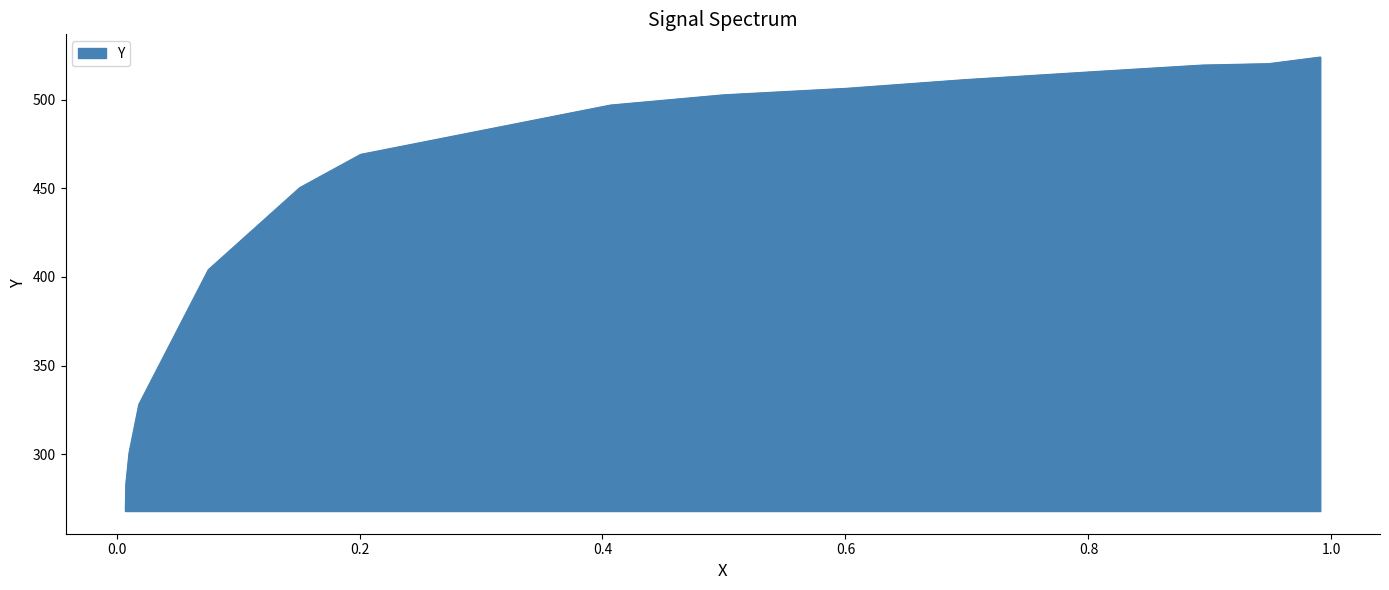

Rank the categories by value from highest to lowest.

0.9908, 0.9484, 0.8941, 0.8052, 0.6992, 0.601, 0.4996, 0.4066, 0.2009, 0.1508, 0.0755, 0.0183, 0.0102, 0.0076, 0.0072